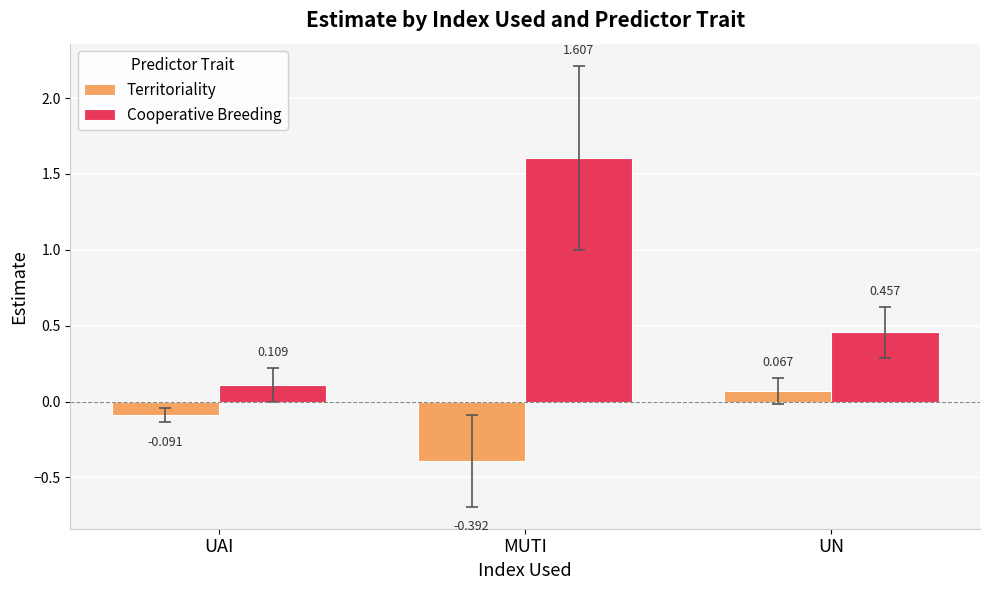

Rank the categories by Cooperative Breeding value from lowest to highest.

UAI, UN, MUTI